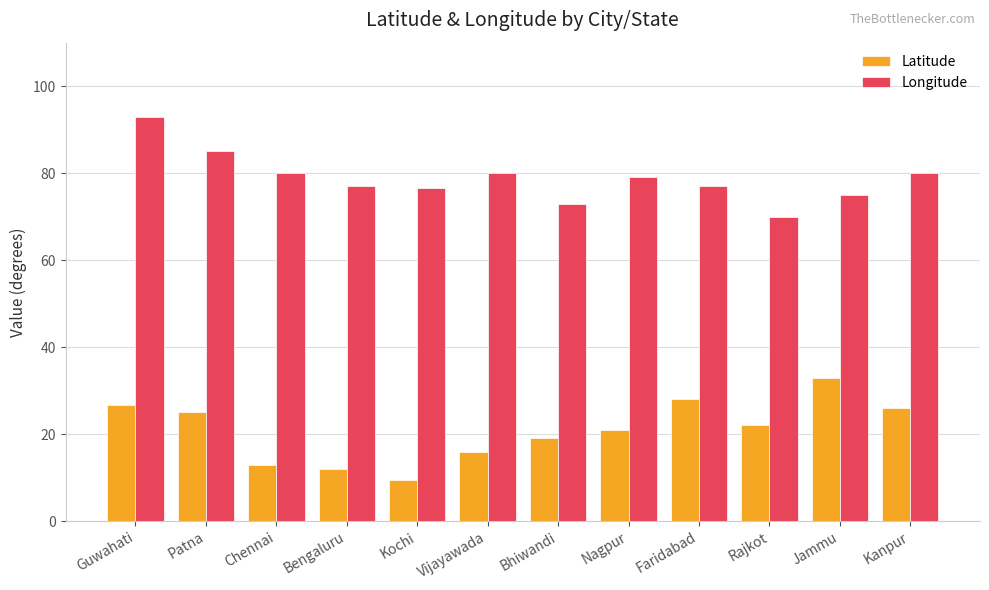

At which category is the sum across all series the highest?

Guwahati